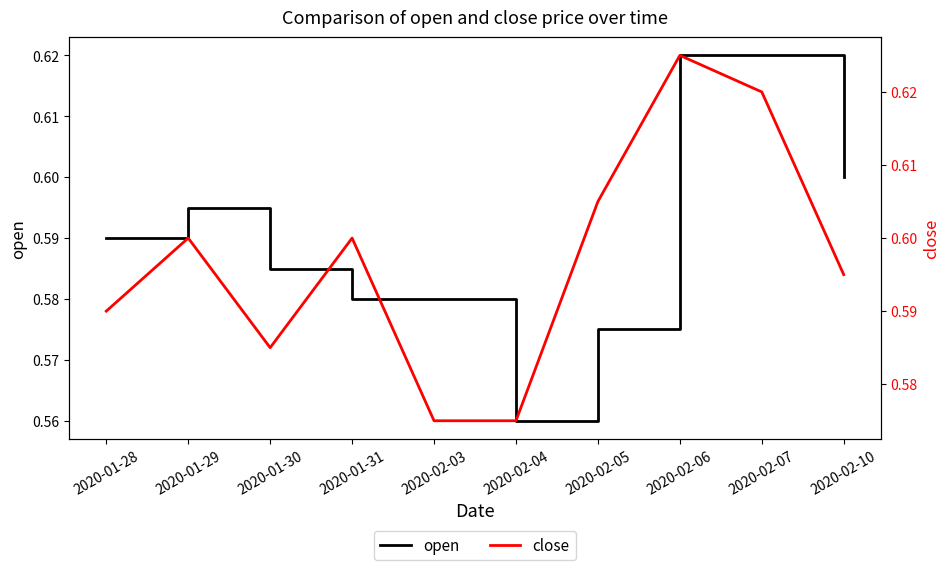

How many times do close and open cross each other?

2